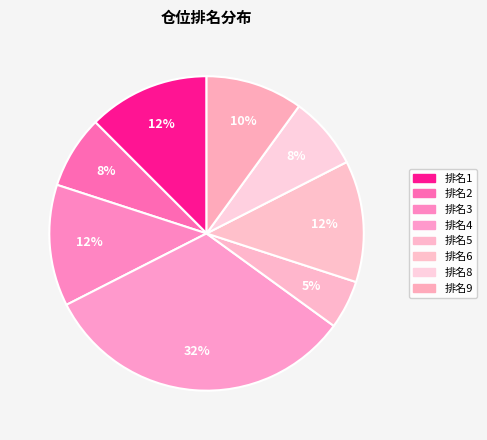

Count the number of slices in the pie.

8